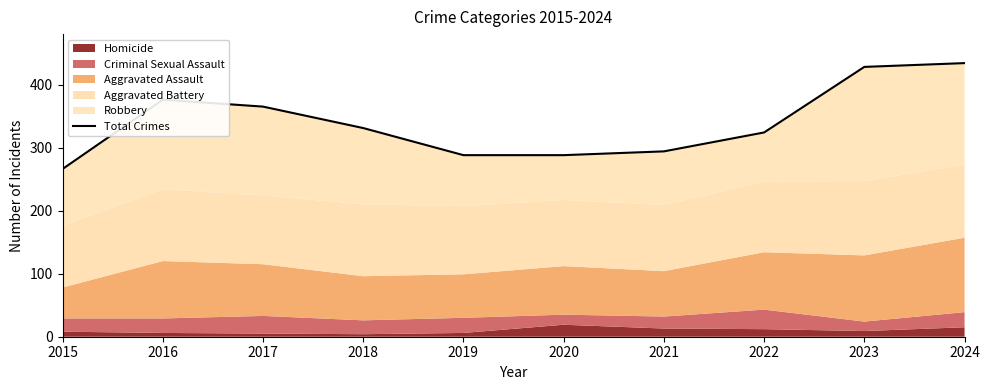

What is the difference between the values at 2019 and 2016?

88